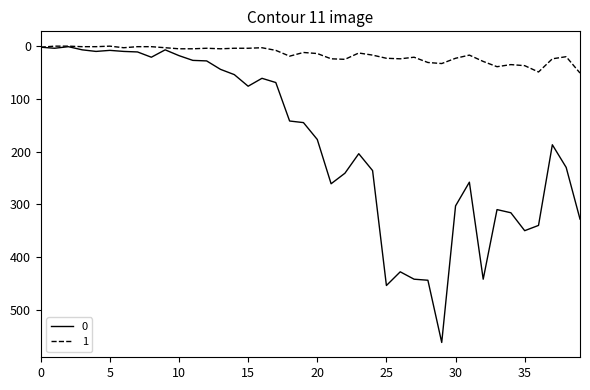

What are all the series names shown in the legend?

0, 1